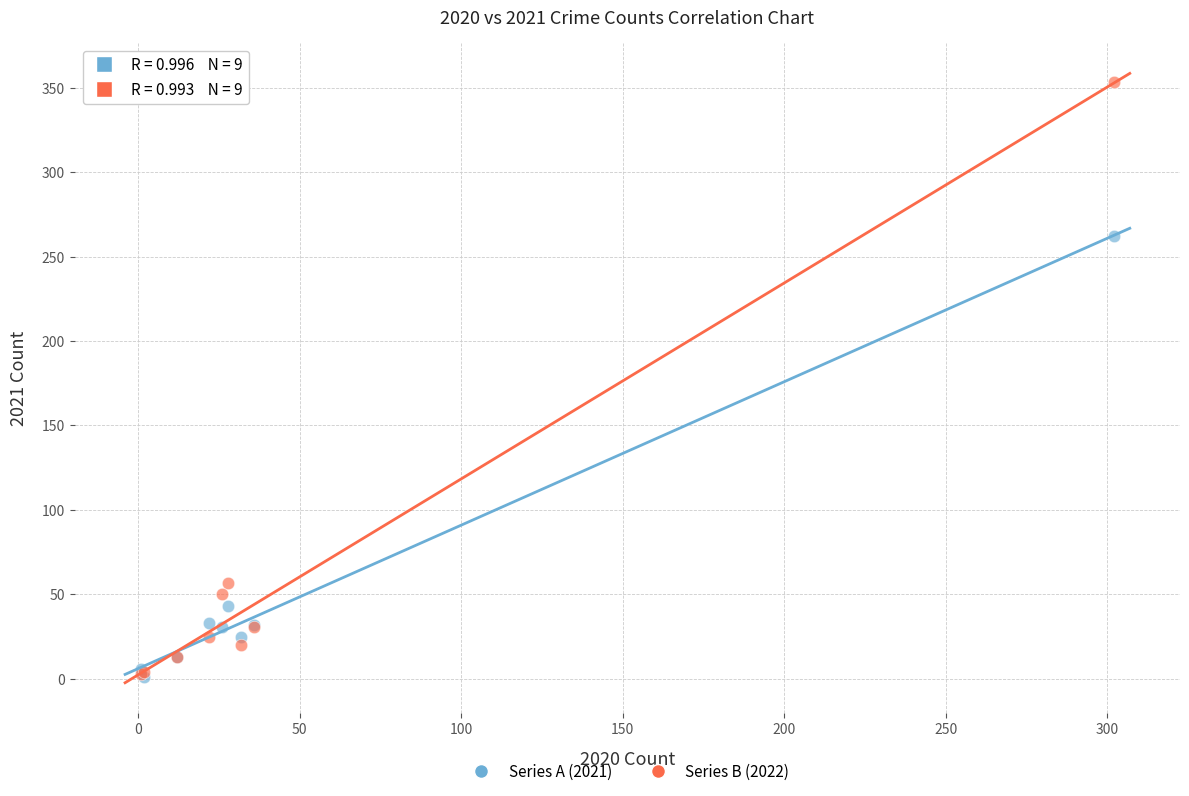

Across all series, what Y value is closest to 177?

262